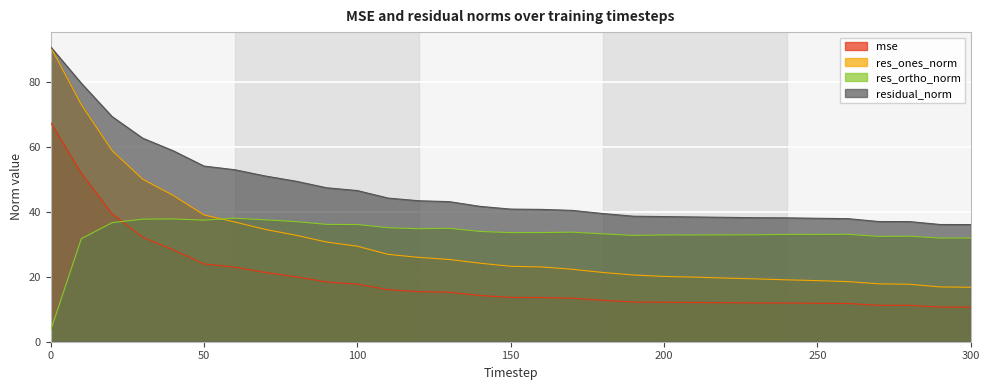

Which series changed the most between 40 and 200?

res_ones_norm